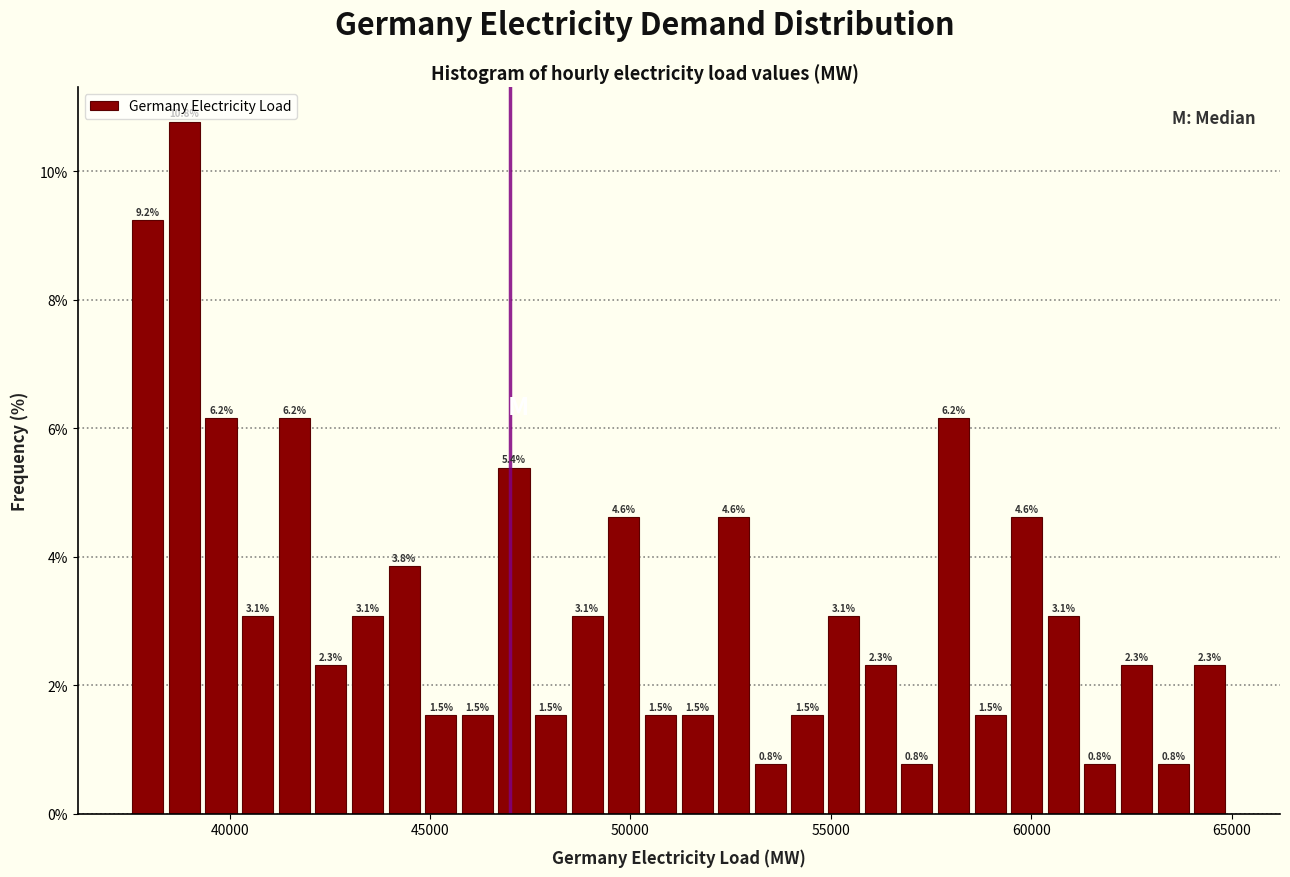

Read against the x-axis, roughly where is the centre of the tallest bar?

39000